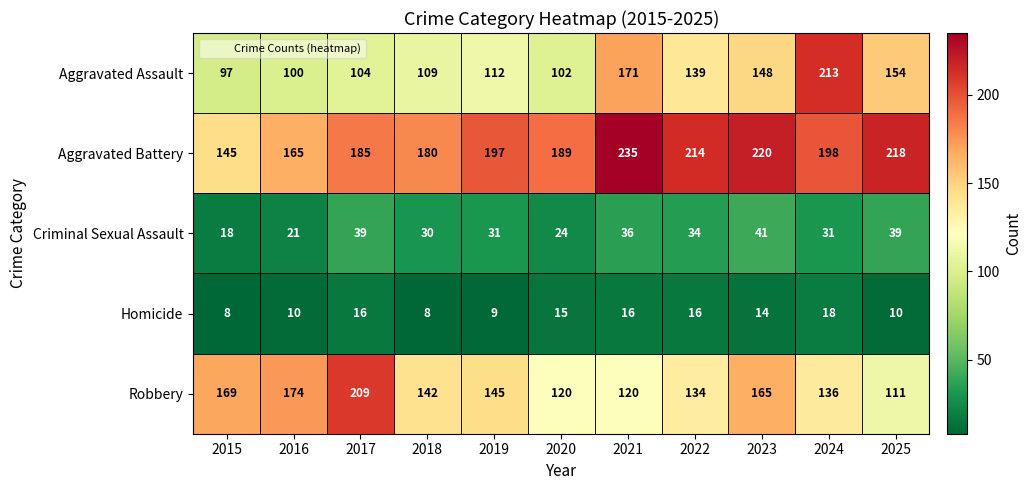

Which series has the widest spread of values?

Aggravated Assault